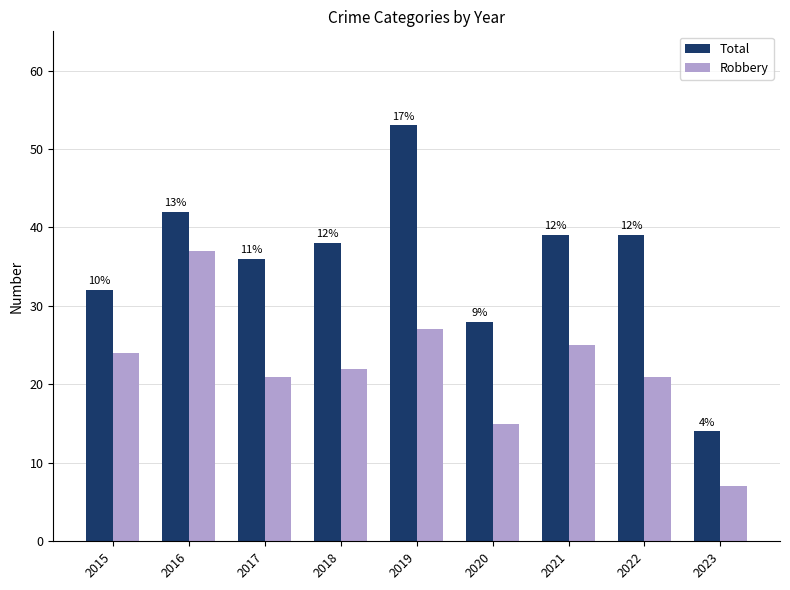

Are the bars horizontal?

No